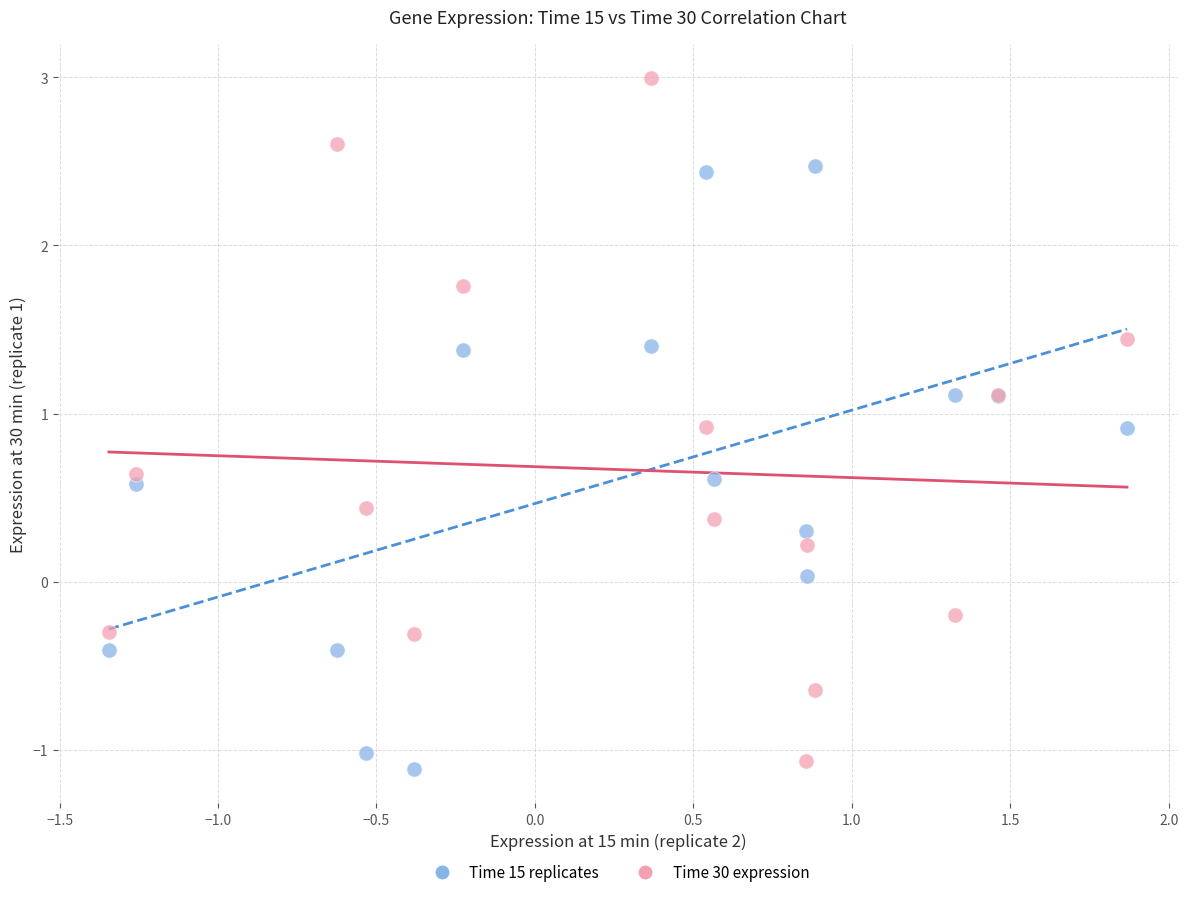

Which series has the largest Y range (max minus min)?

Time 30 expression